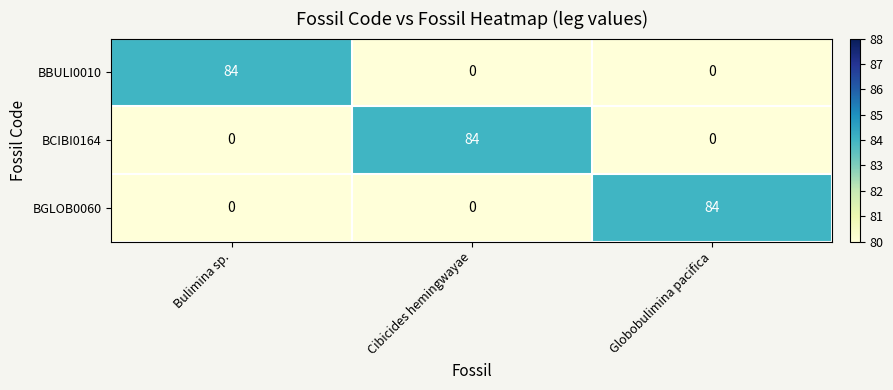

How many positive values does the BGLOB0060 series have?

1